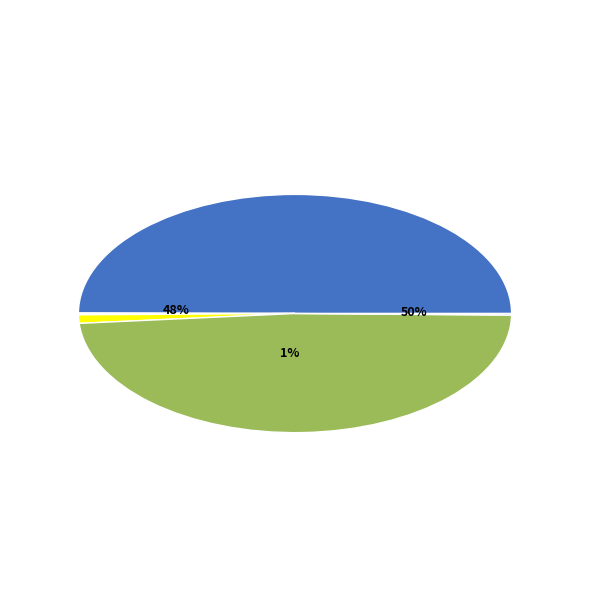

True or false: bidenj accounts for 35% of the total.

False